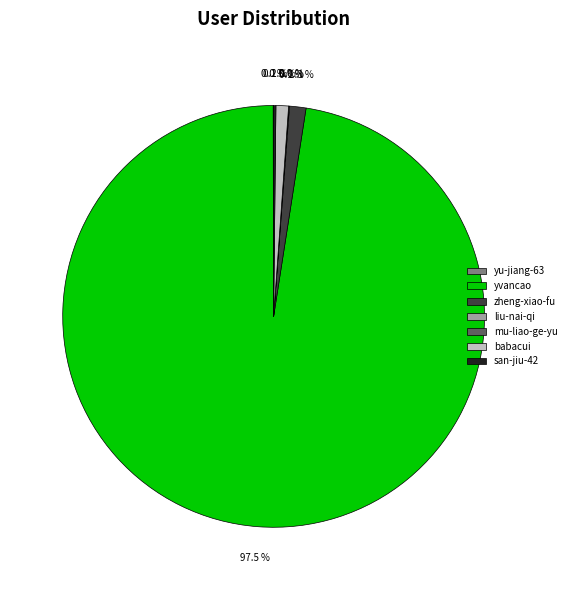

What is the largest slice in the pie chart?

yvancao